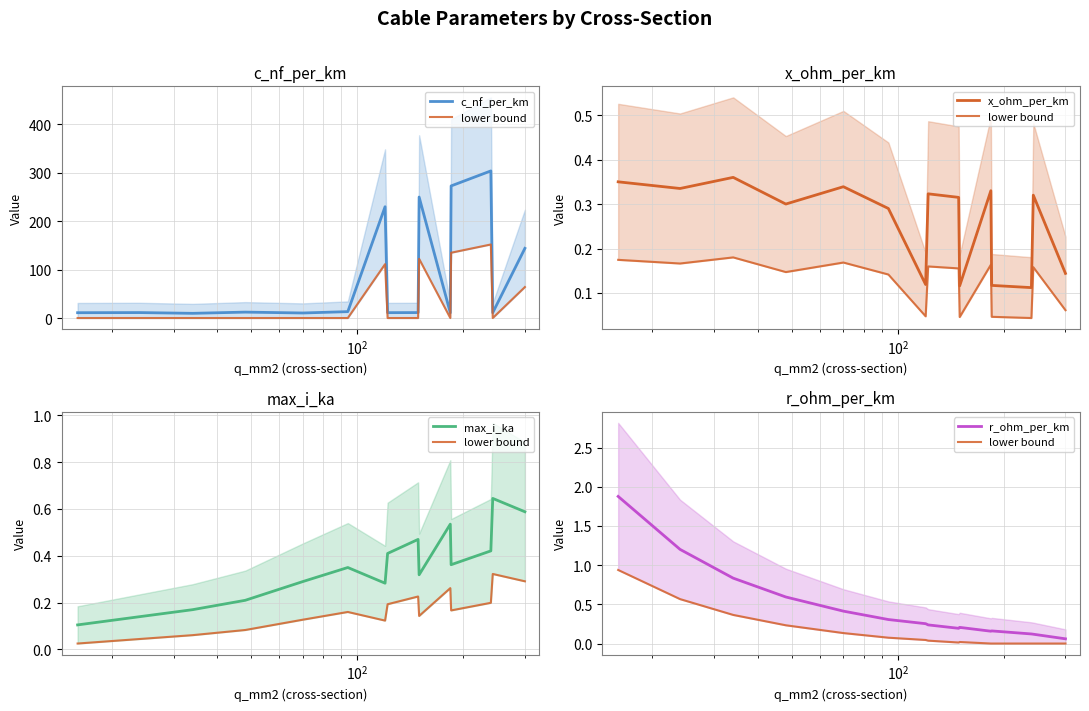

What are all the series names shown in the legend?

c_nf_per_km, lower bound, x_ohm_per_km, max_i_ka, r_ohm_per_km